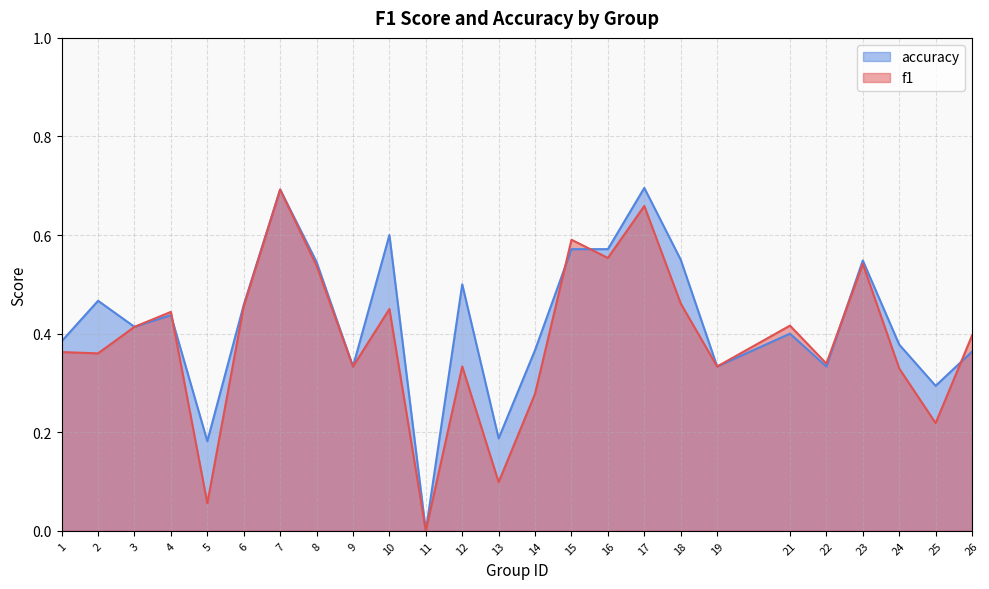

Reading left to right, transcribe all the data shown in this chart.

f1: 1=0.4	2=0.4	3=0.4	4=0.4	5=0.1	6=0.5	7=0.7	8=0.5	9=0.3	10=0.5	11=0.0	12=0.3	13=0.1	14=0.3	15=0.6	16=0.6	17=0.7	18=0.5	19=0.3	21=0.4	22=0.3	23=0.5	24=0.3	25=0.2	26=0.4
accuracy: 1=0.4	2=0.5	3=0.4	4=0.4	5=0.2	6=0.5	7=0.7	8=0.5	9=0.3	10=0.6	11=0.0	12=0.5	13=0.2	14=0.4	15=0.6	16=0.6	17=0.7	18=0.6	19=0.3	21=0.4	22=0.3	23=0.5	24=0.4	25=0.3	26=0.4